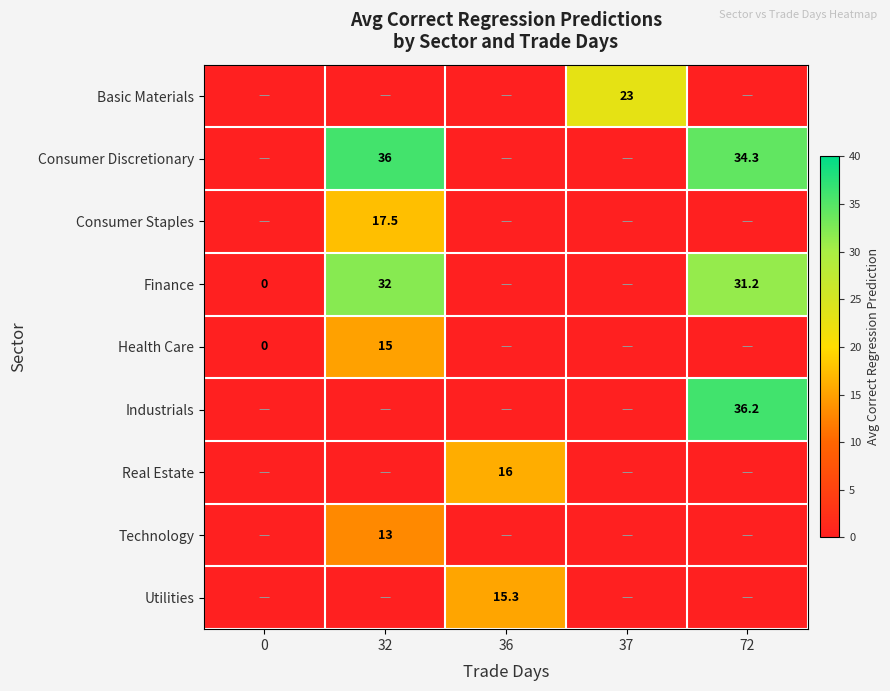

The value of Basic Materials at 37 is 23.0. True or false?

True